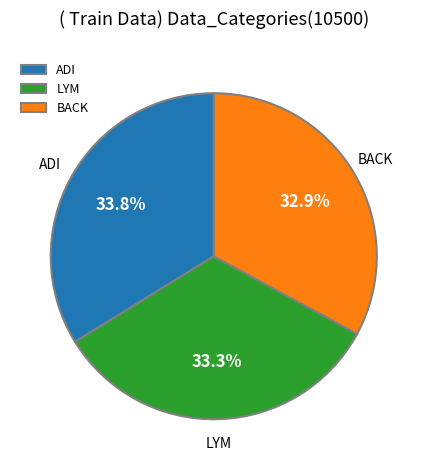

Does any single category account for the majority?

No